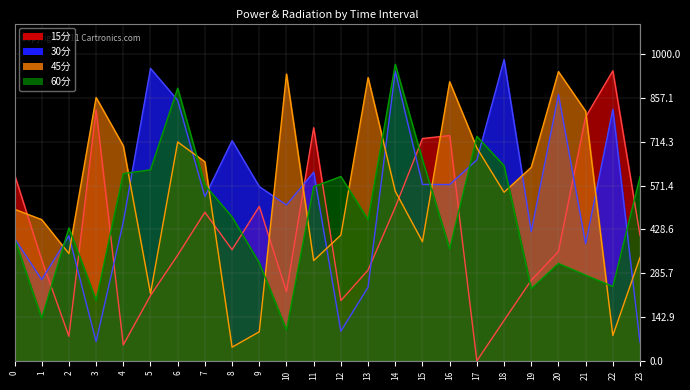

Between 3 and 8, which series saw the biggest shift?

45分